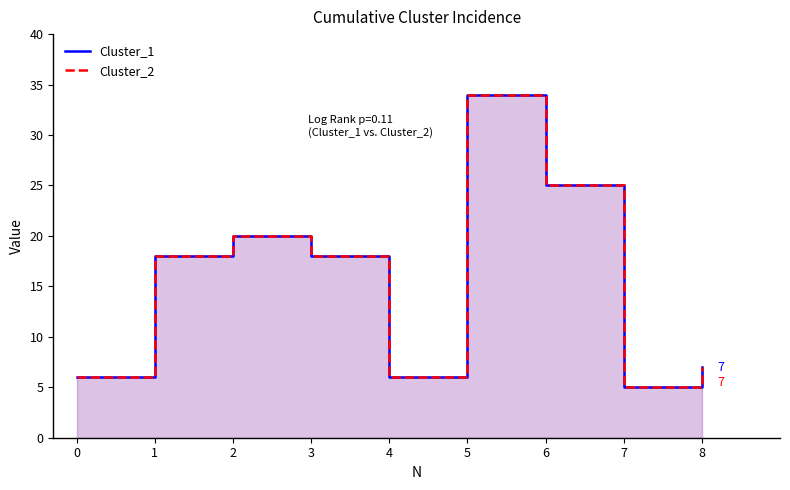

At which category does Cluster_1 reach its first local peak?

2